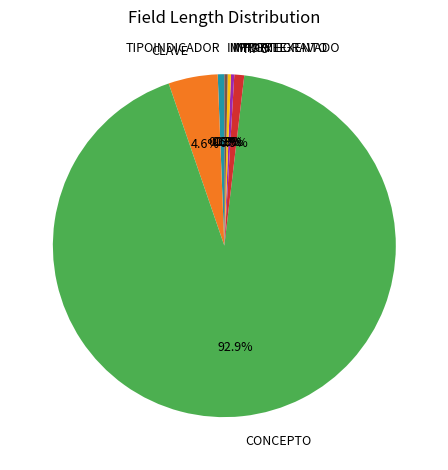

Does CONCEPTO represent more than half of the total?

Yes